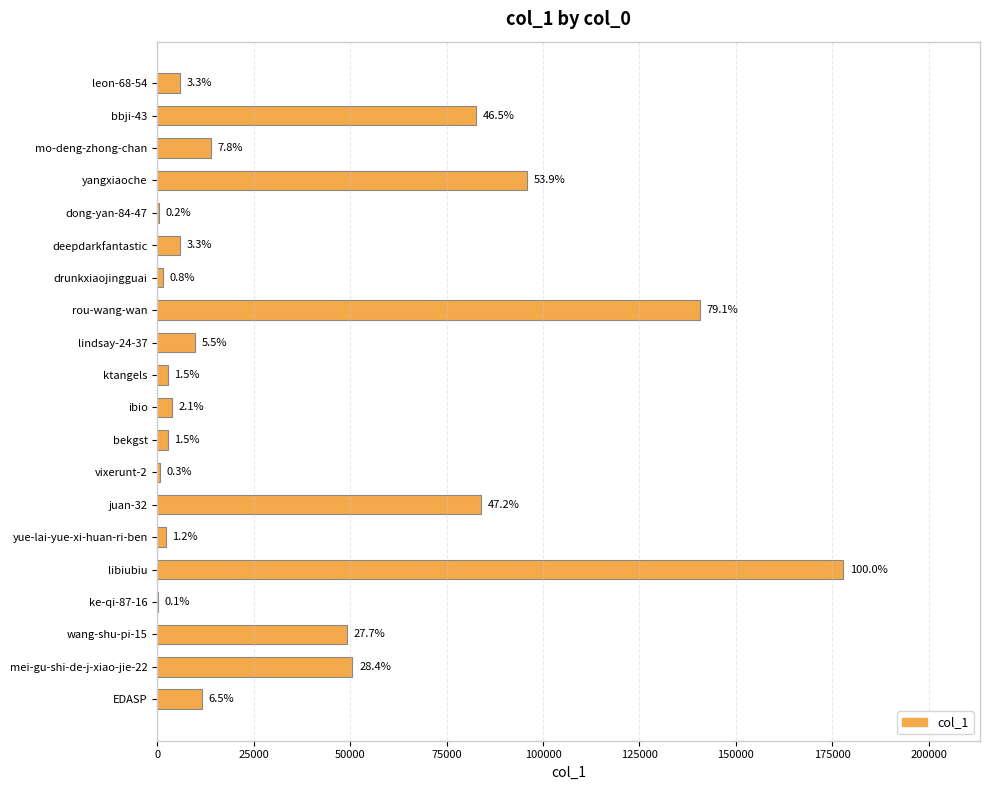

Are the bars horizontal?

Yes